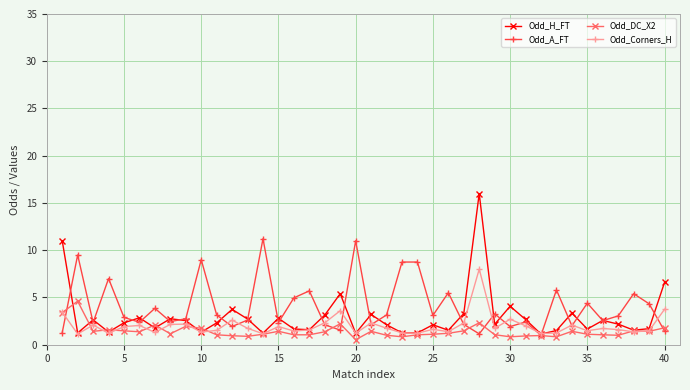

Rank the series by their average value, from highest to lowest.

Odd_A_FT, Odd_H_FT, Odd_Corners_H, Odd_DC_X2